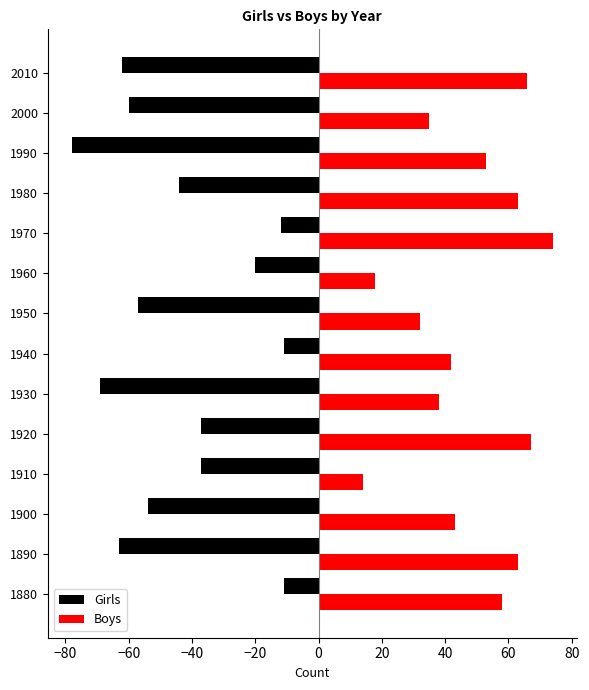

Read the Girls value at 1960.

-20